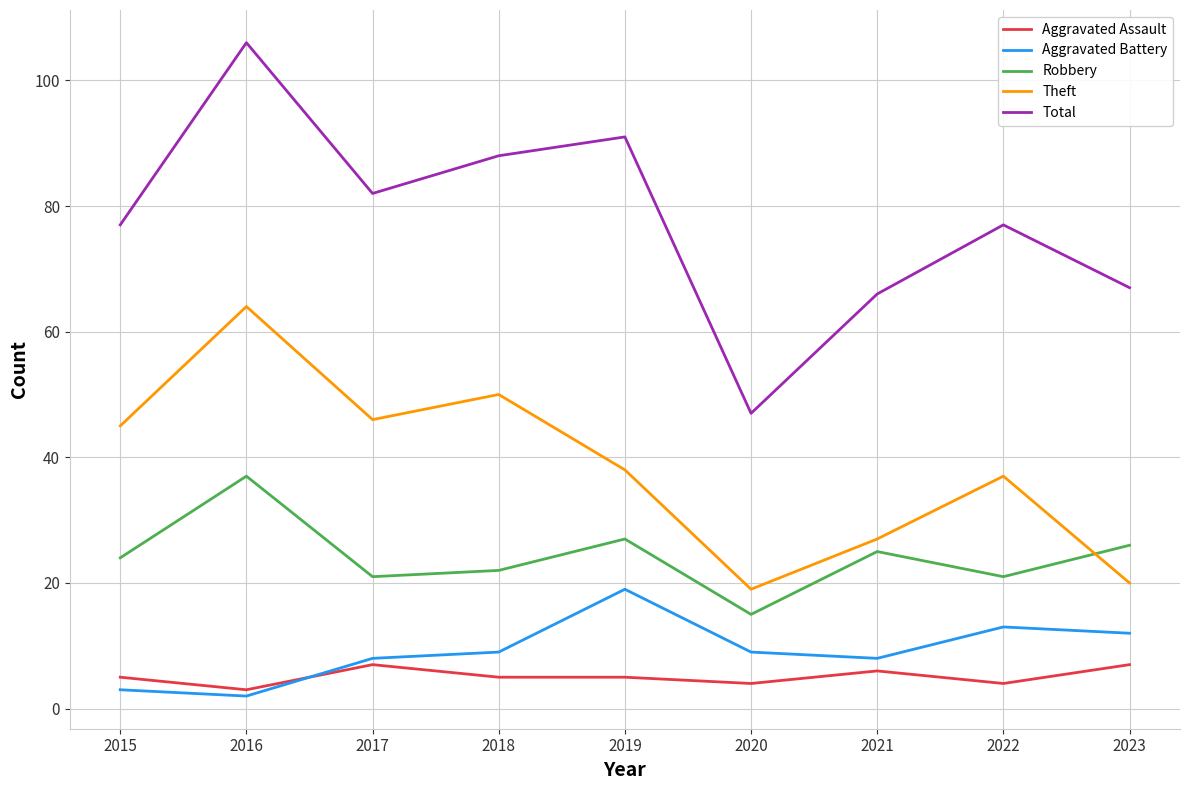

Reading right to left, list all the values displayed in this chart.

Aggravated Assault: 2023=7	2022=4	2021=6	2020=4	2019=5	2018=5	2017=7	2016=3	2015=5
Aggravated Battery: 2023=12	2022=13	2021=8	2020=9	2019=19	2018=9	2017=8	2016=2	2015=3
Robbery: 2023=26	2022=21	2021=25	2020=15	2019=27	2018=22	2017=21	2016=37	2015=24
Theft: 2023=20	2022=37	2021=27	2020=19	2019=38	2018=50	2017=46	2016=64	2015=45
Total: 2023=67	2022=77	2021=66	2020=47	2019=91	2018=88	2017=82	2016=106	2015=77